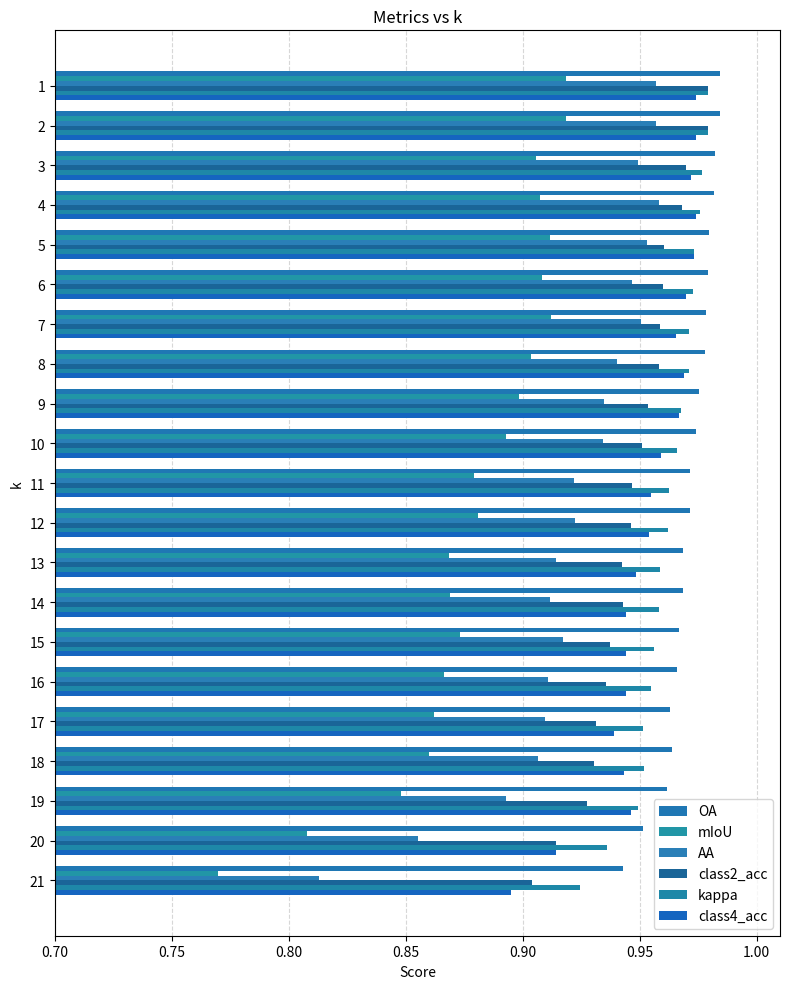

What is the spread (max minus min) of values at 17?

0.1